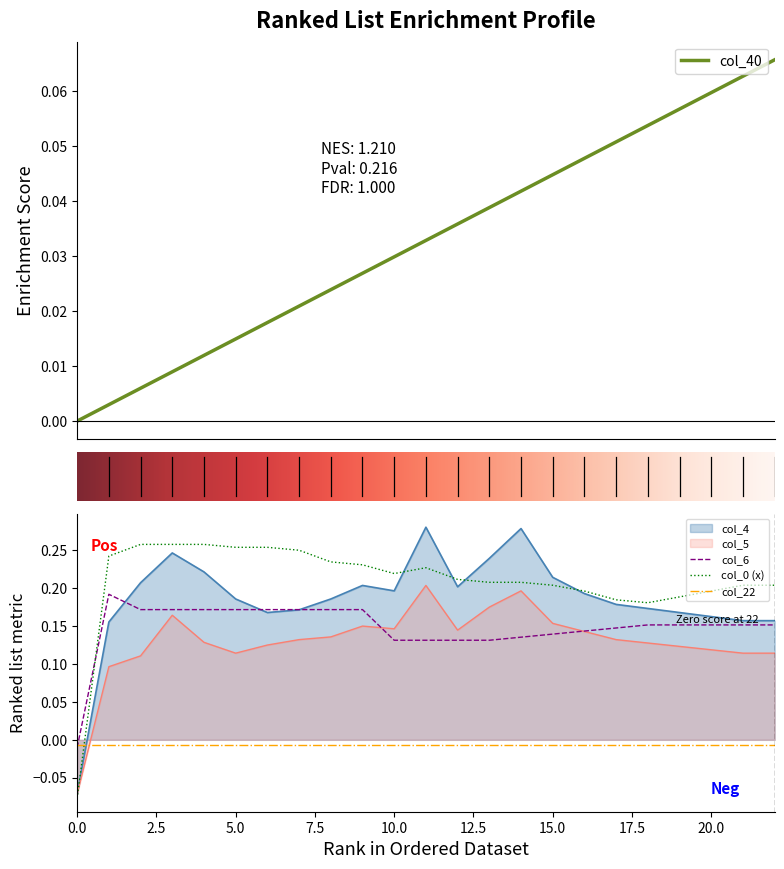

Is it true that col_6 equals 0.3 at 5.0?

False